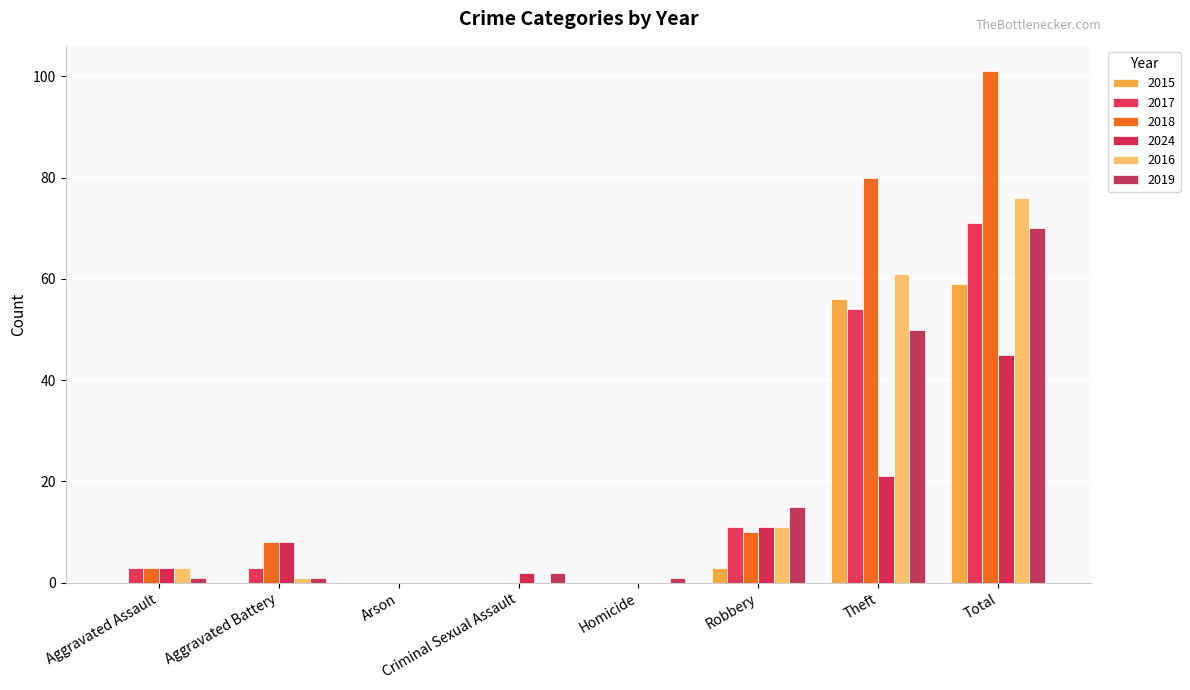

What is the total value across all series at Homicide?

1